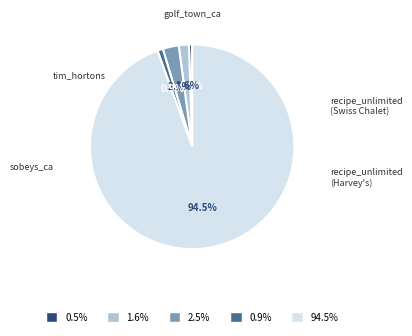

To the nearest percent, what portion does golf_town_ca represent?

1%